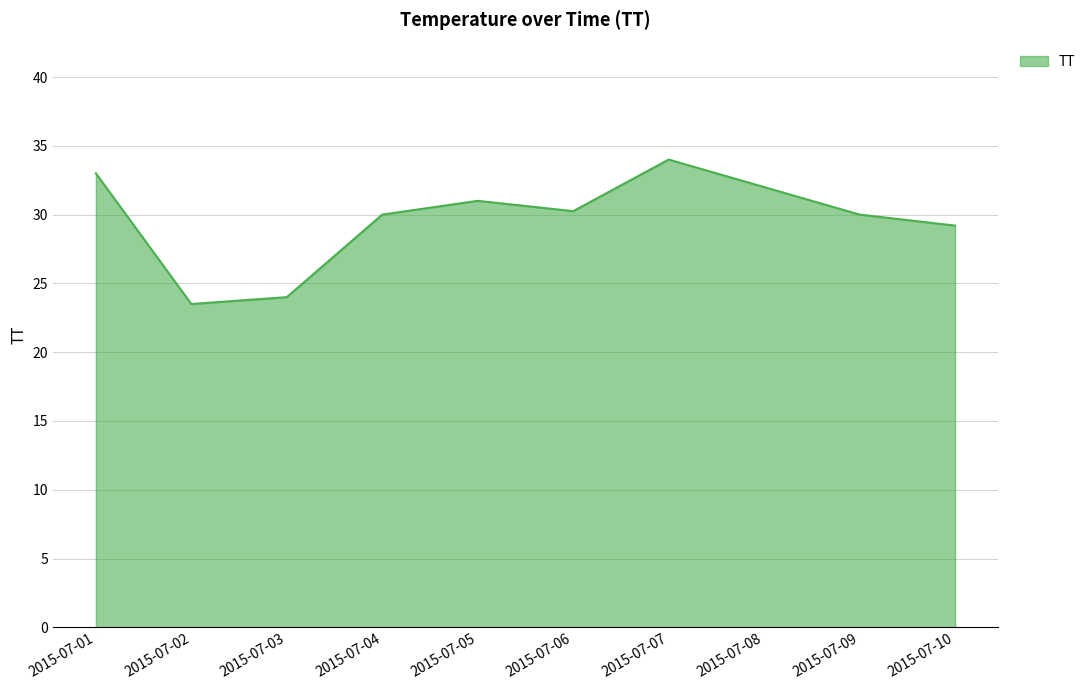

How many series are shown in this chart?

1